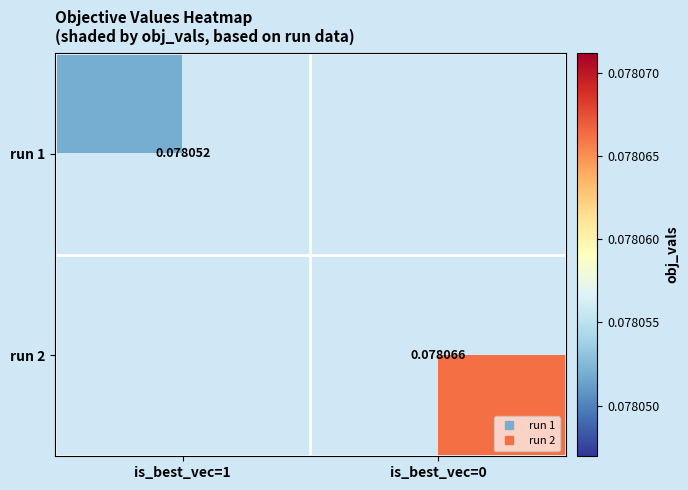

Rank the series by their average value, from highest to lowest.

run 1, run 2